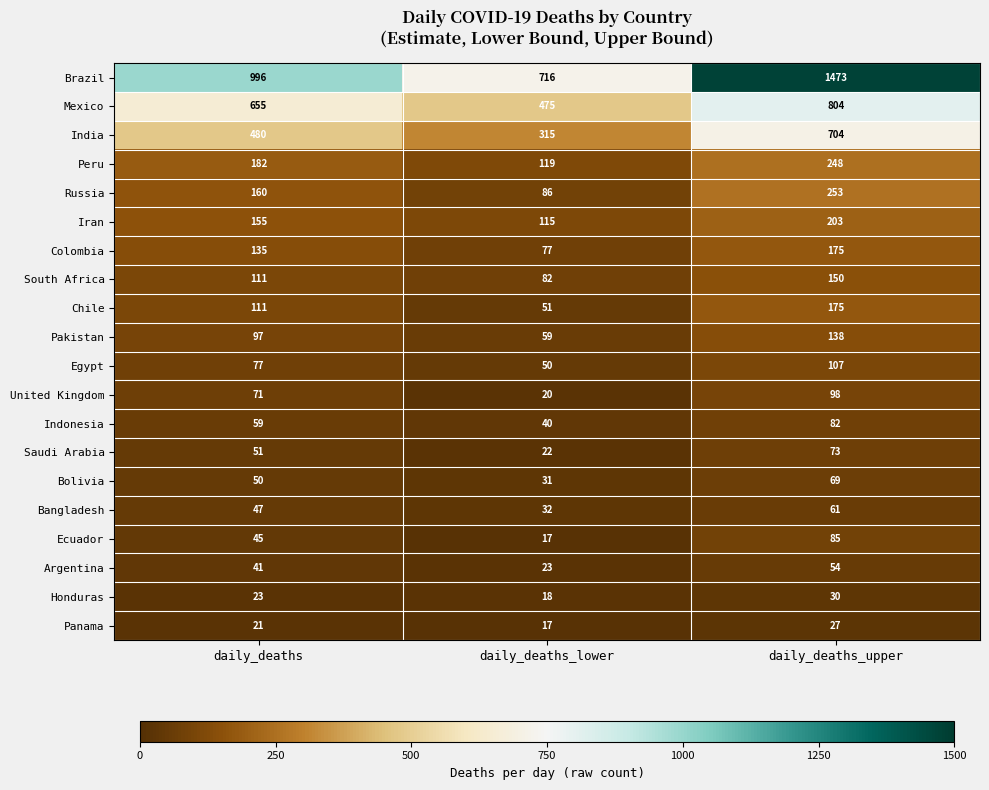

What value does the Honduras series have at daily_deaths_lower, to the nearest 10?

20